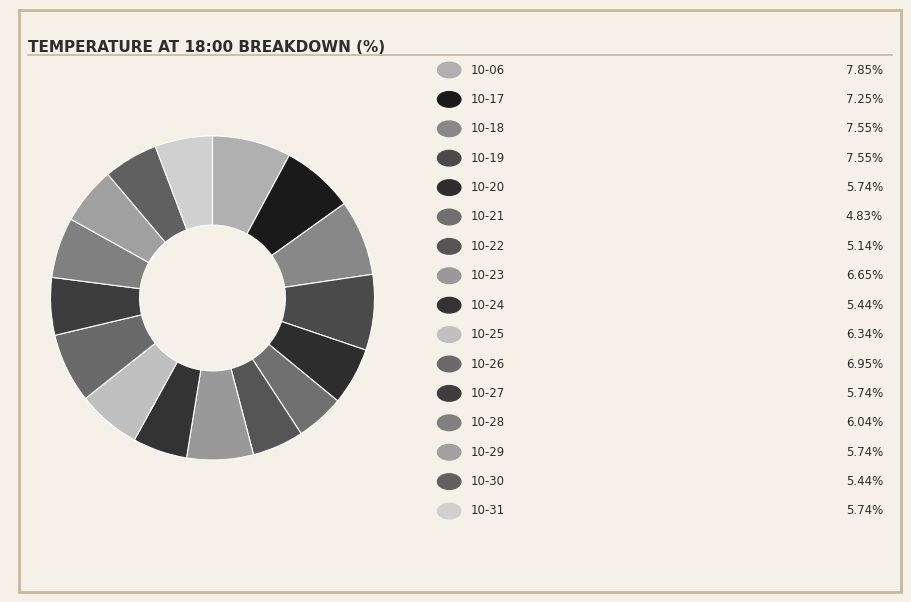

Count the number of slices in the pie.

16